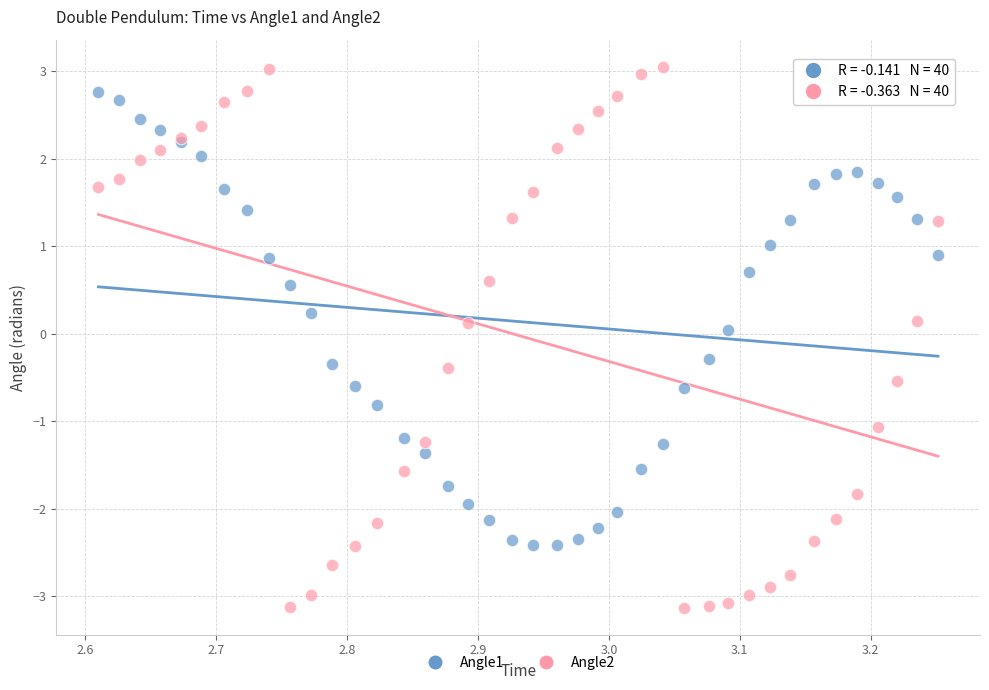

What are all the series names shown in the legend?

Angle1, Angle2